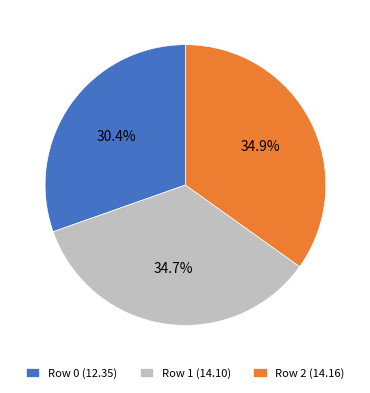

Which has a higher value, Row 0 or Row 1?

Row 1